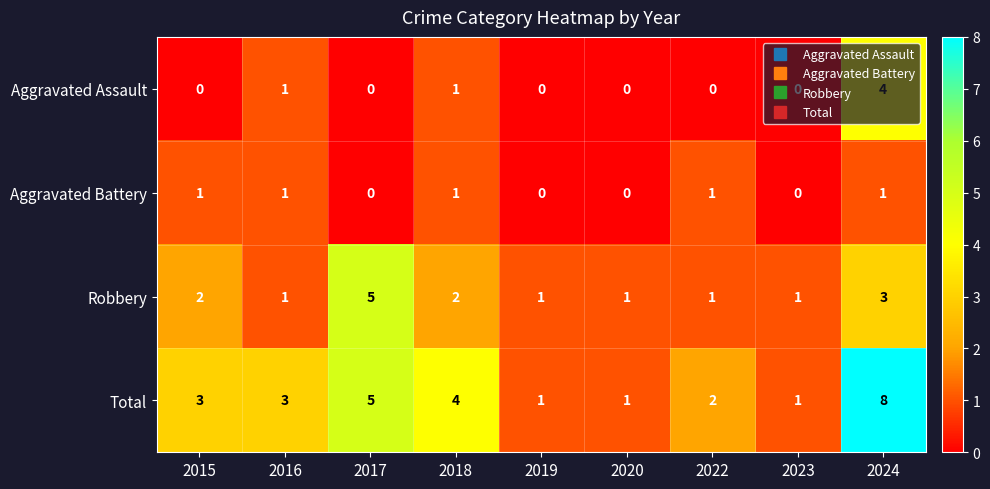

What is the maximum value shown in the chart?

8